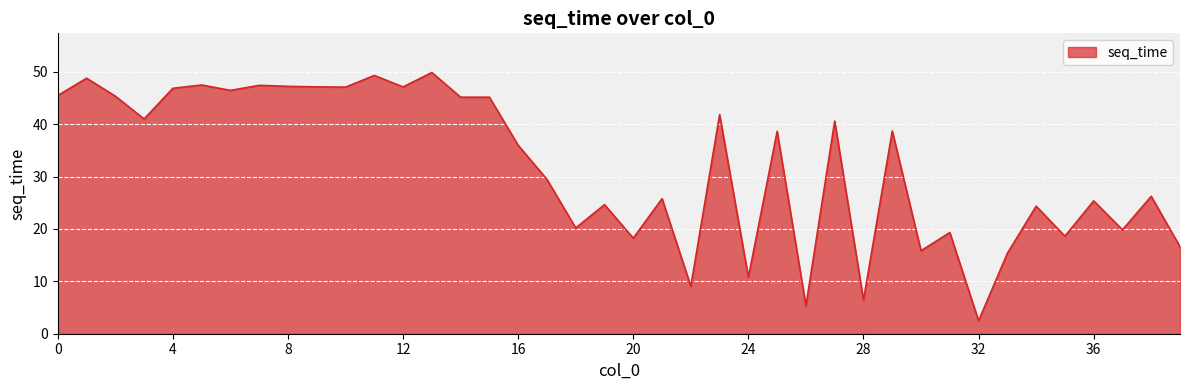

What is the difference between the maximum and minimum values?

47.4